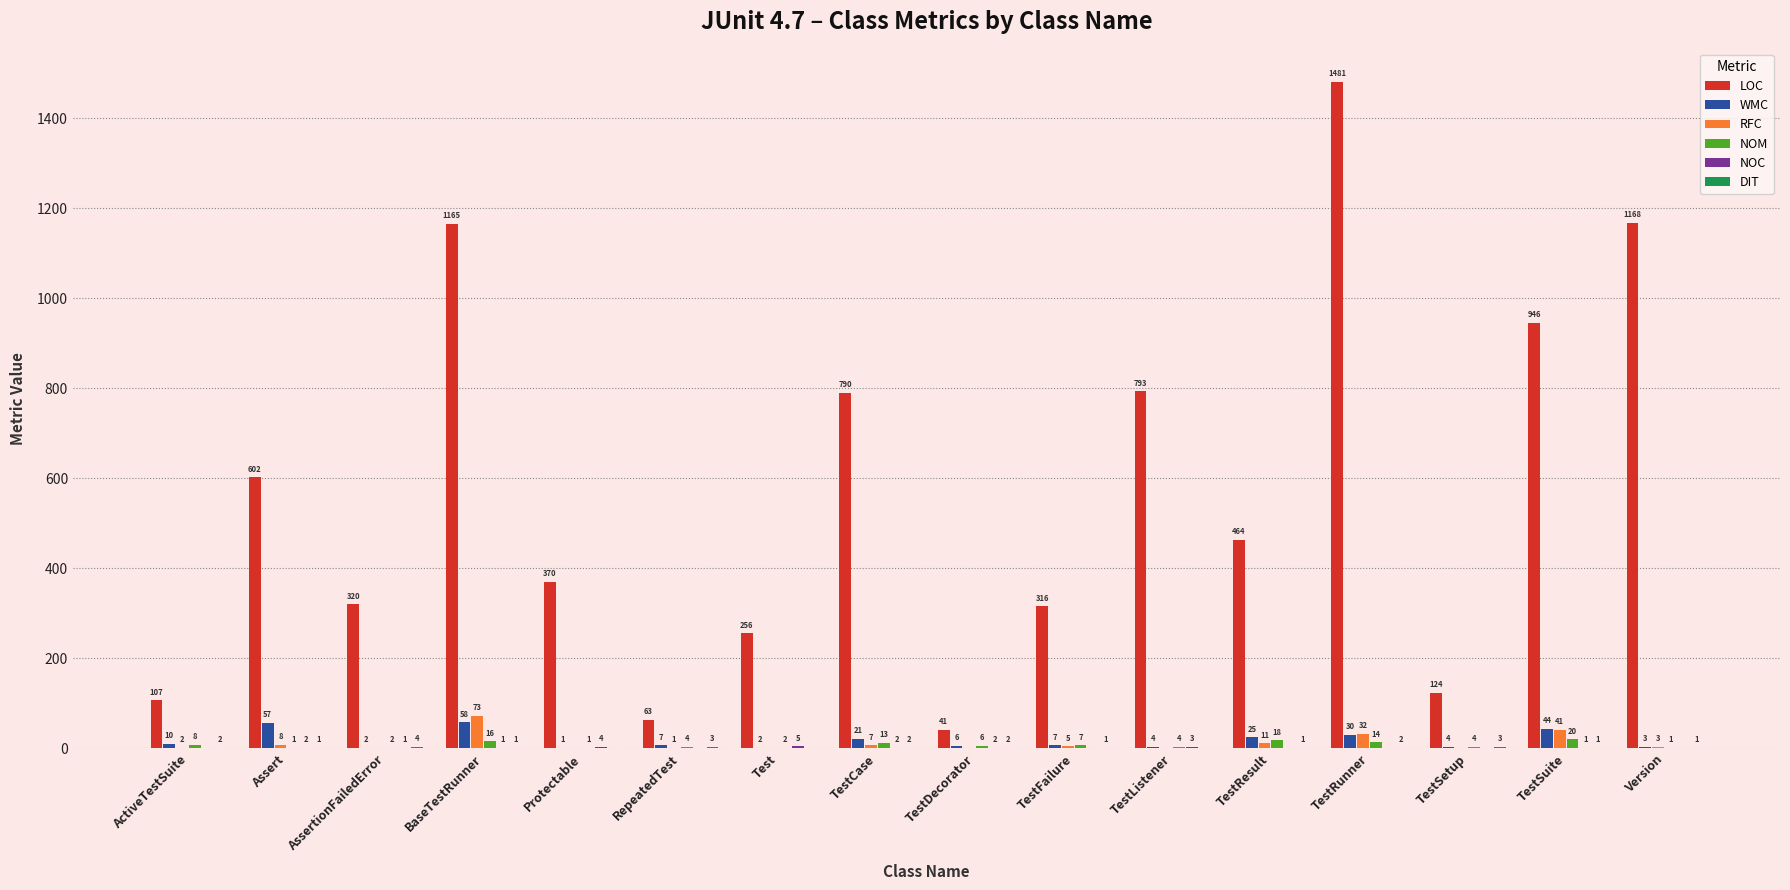

True or false: WMC has a value of 44 at TestSuite.

True